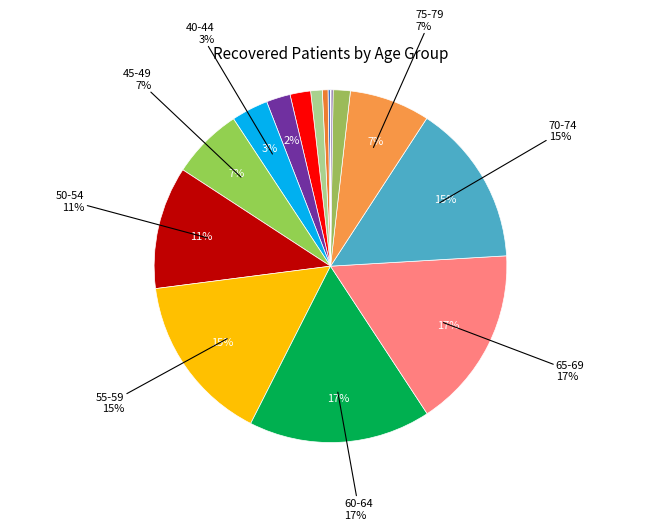

Between 40-44 and 25-29, which is larger?

40-44